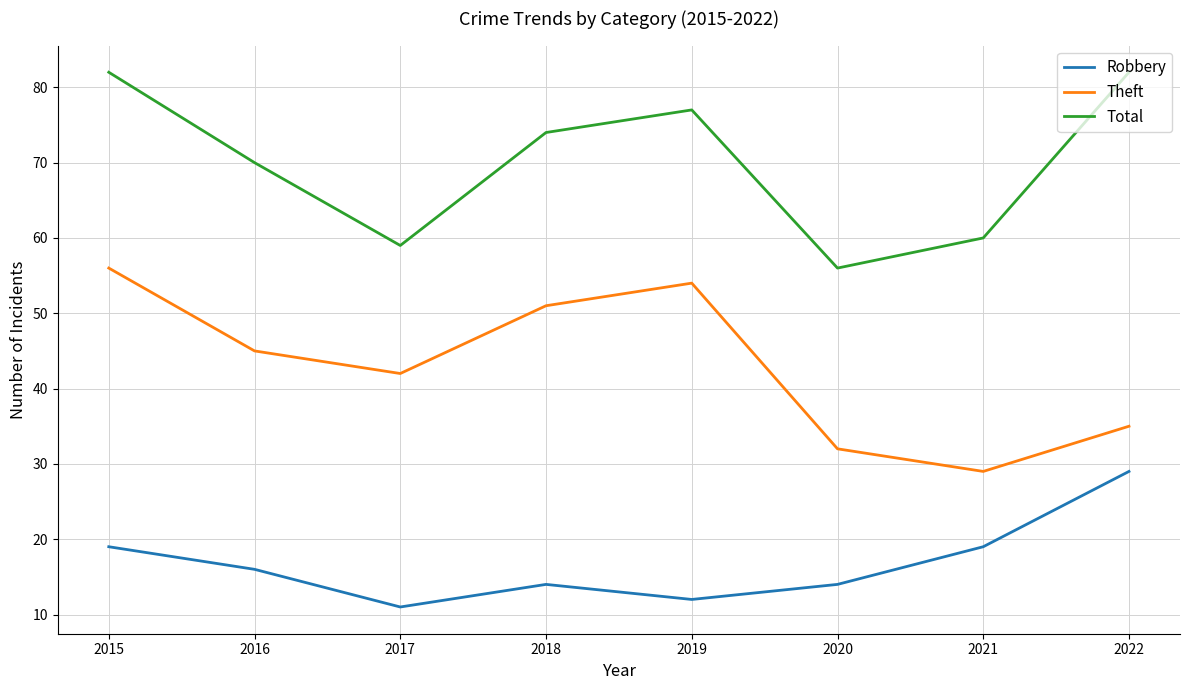

Rank the series by their maximum value, from lowest to highest.

Robbery, Theft, Total